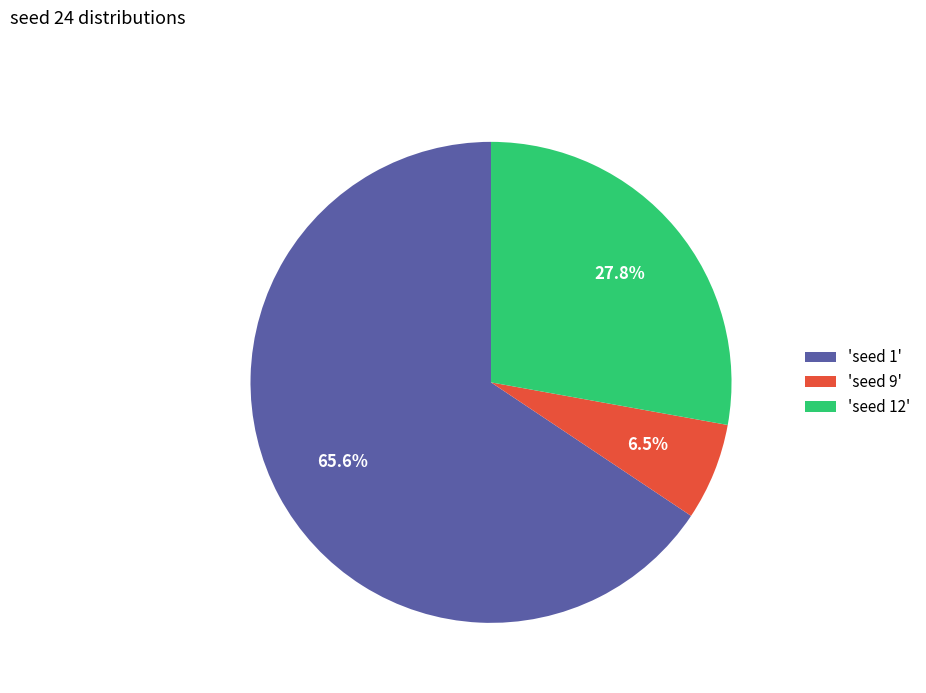

What is the largest slice in the pie chart?

'seed 1'